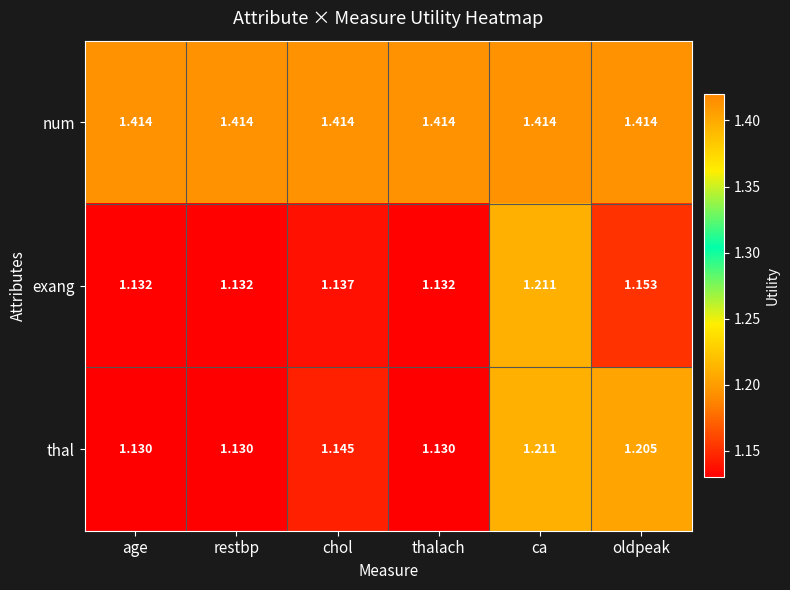

Rank the series at age from highest to lowest value.

num, exang, thal